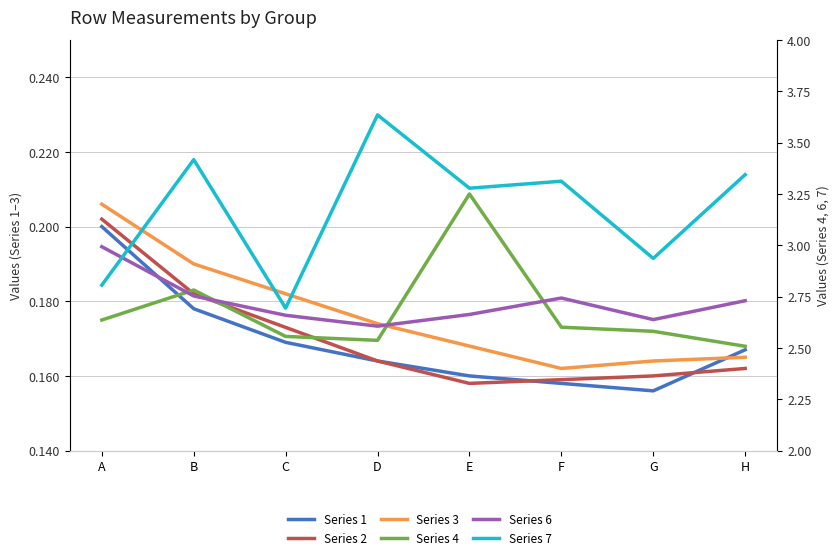

Reading left to right, list all the values displayed in this chart.

Series 1: A=0.2	B=0.2	C=0.2	D=0.2	E=0.2	F=0.2	G=0.2	H=0.2
Series 2: A=0.2	B=0.2	C=0.2	D=0.2	E=0.2	F=0.2	G=0.2	H=0.2
Series 3: A=0.2	B=0.2	C=0.2	D=0.2	E=0.2	F=0.2	G=0.2	H=0.2
Series 4: A=2.6	B=2.8	C=2.6	D=2.5	E=3.2	F=2.6	G=2.6	H=2.5
Series 6: A=3.0	B=2.8	C=2.7	D=2.6	E=2.7	F=2.7	G=2.6	H=2.7
Series 7: A=2.8	B=3.4	C=2.7	D=3.6	E=3.3	F=3.3	G=2.9	H=3.3